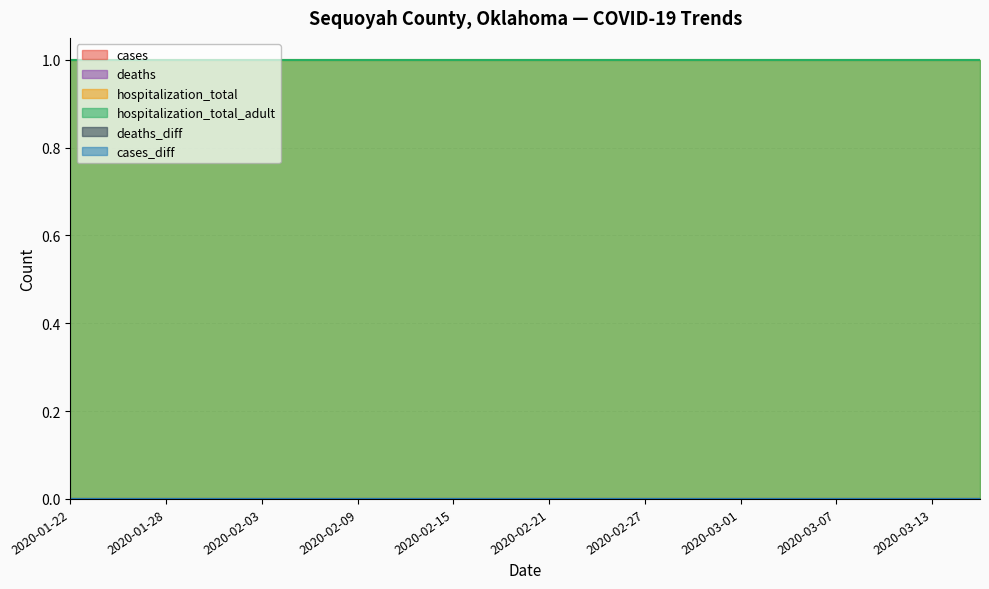

List the labels in order of hospitalization_total value, smallest first.

2020-01-22, 2020-01-25, 2020-01-28, 2020-01-31, 2020-02-03, 2020-02-06, 2020-02-09, 2020-02-12, 2020-02-15, 2020-02-18, 2020-02-21, 2020-02-24, 2020-02-27, 2020-02-29, 2020-03-01, 2020-03-04, 2020-03-07, 2020-03-10, 2020-03-13, 2020-03-16